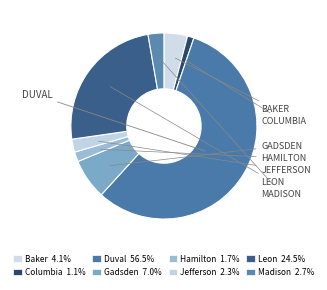

Is it true that Duval is 72% of the pie?

False